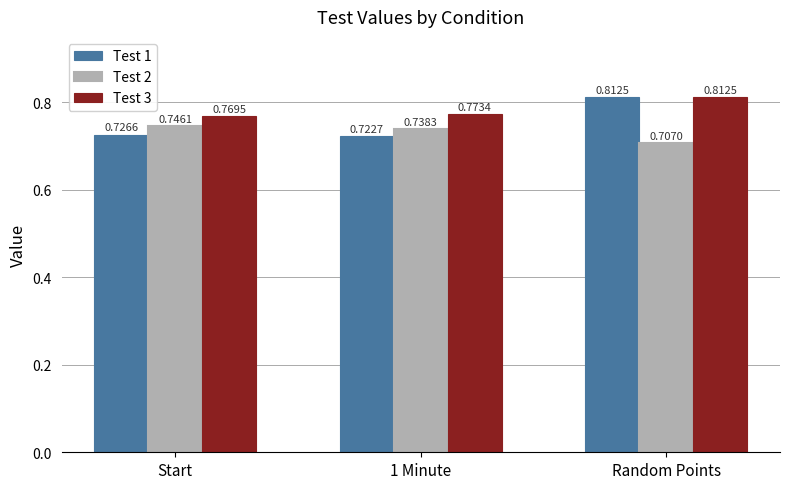

At which category is the sum across all series the highest?

Random Points